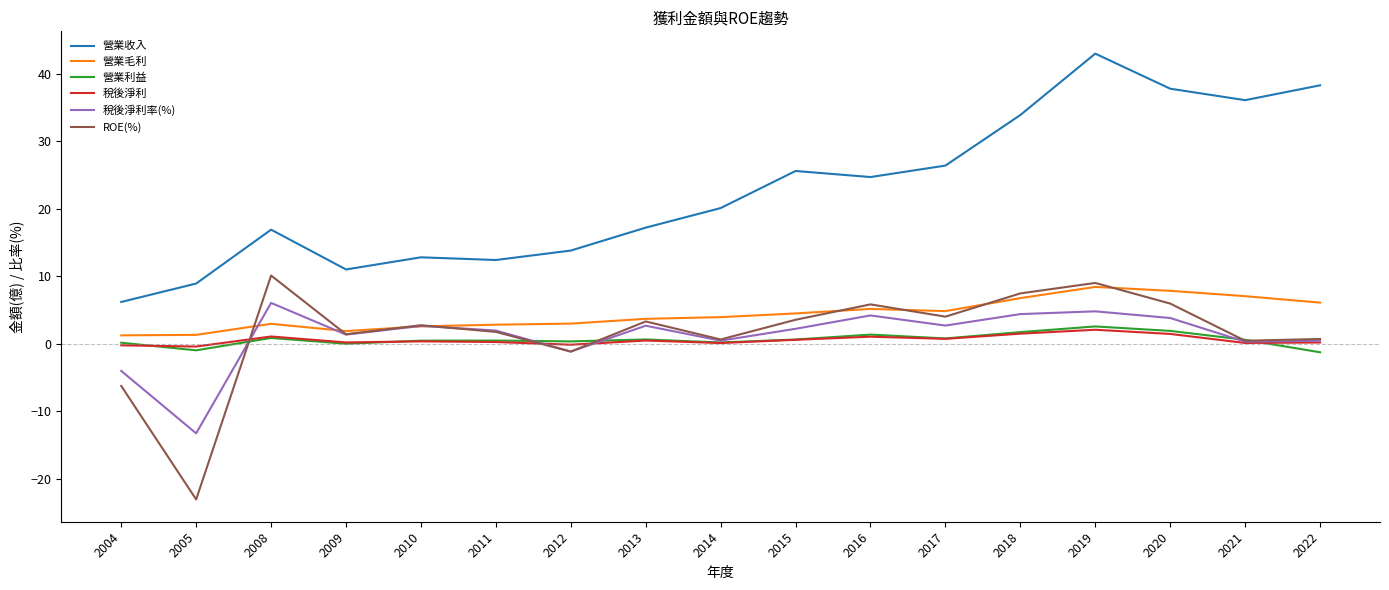

At which label does ROE(%) reach its minimum?

2005